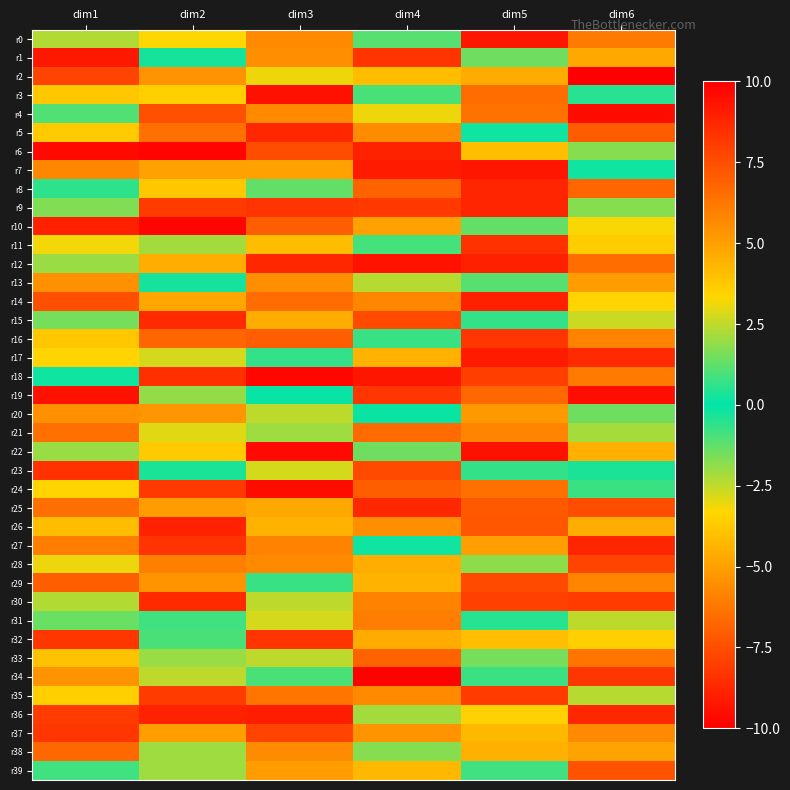

List the series in order of their peak value, lowest first.

r30, r28, r33, r32, r10, r37, r13, r20, r26, r38, r7, r31, r21, r16, r29, r5, r39, r14, r15, r35, r23, r11, r17, r25, r27, r9, r8, r36, r1, r0, r12, r19, r3, r4, r24, r22, r18, r6, r34, r2